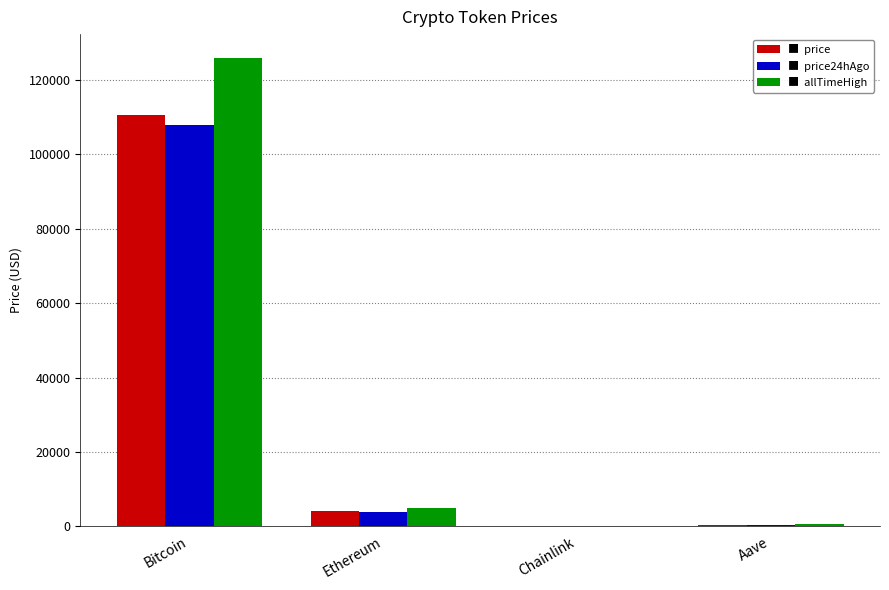

Which label corresponds to the largest value in the chart?

Bitcoin